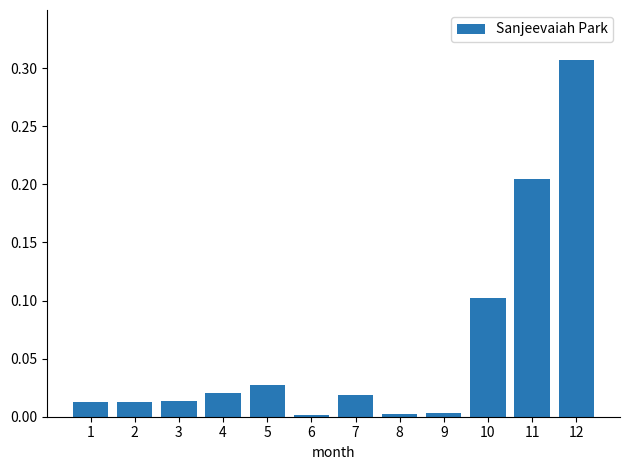

What is the sum of the values at 10 and 12?

0.4